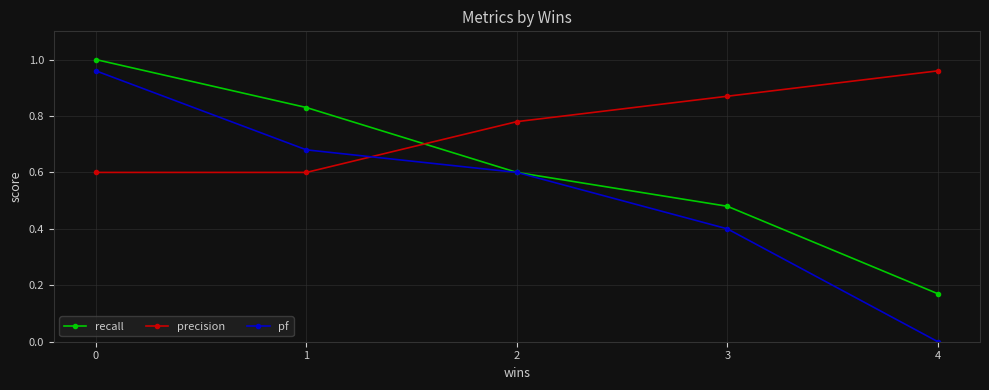

How many lines are shown in the chart?

3